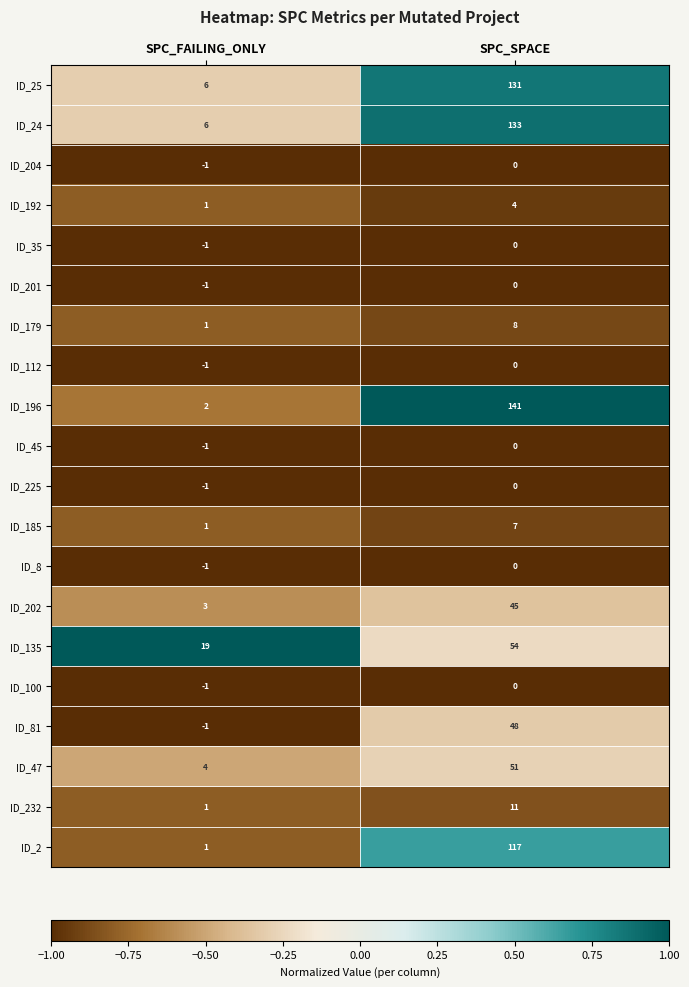

Which series has the largest range (max minus min)?

ID_196